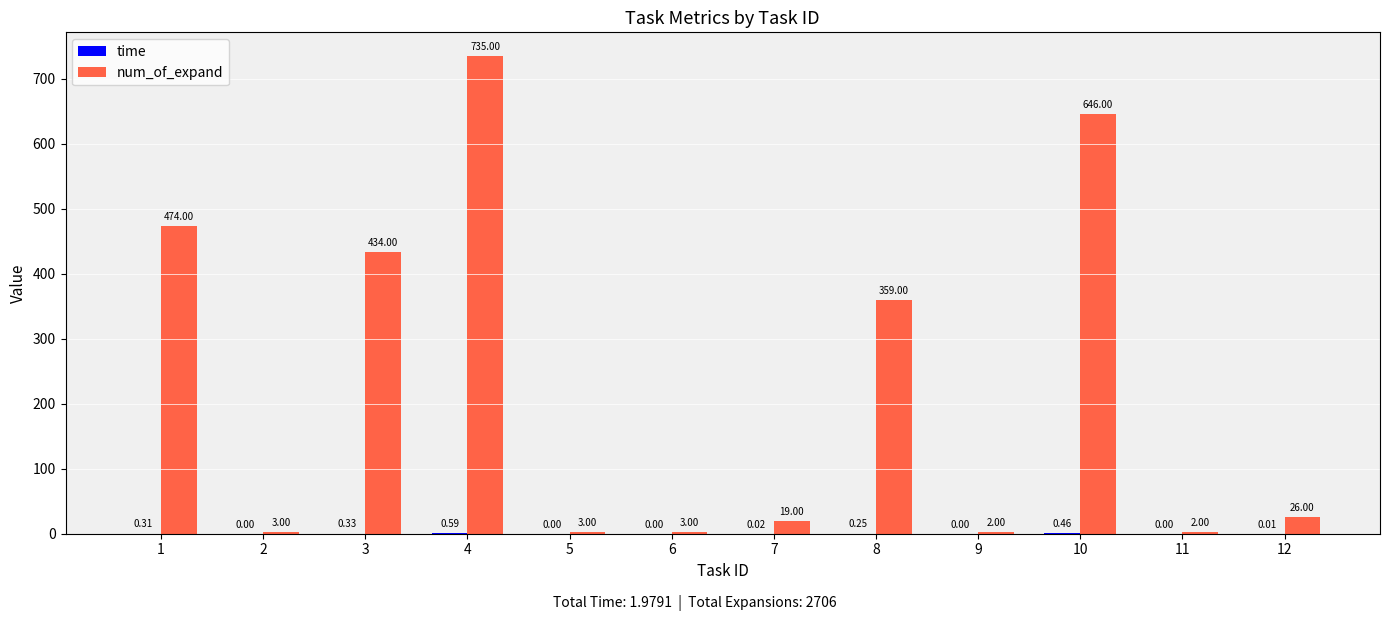

Which series has the largest range (max minus min)?

num_of_expand